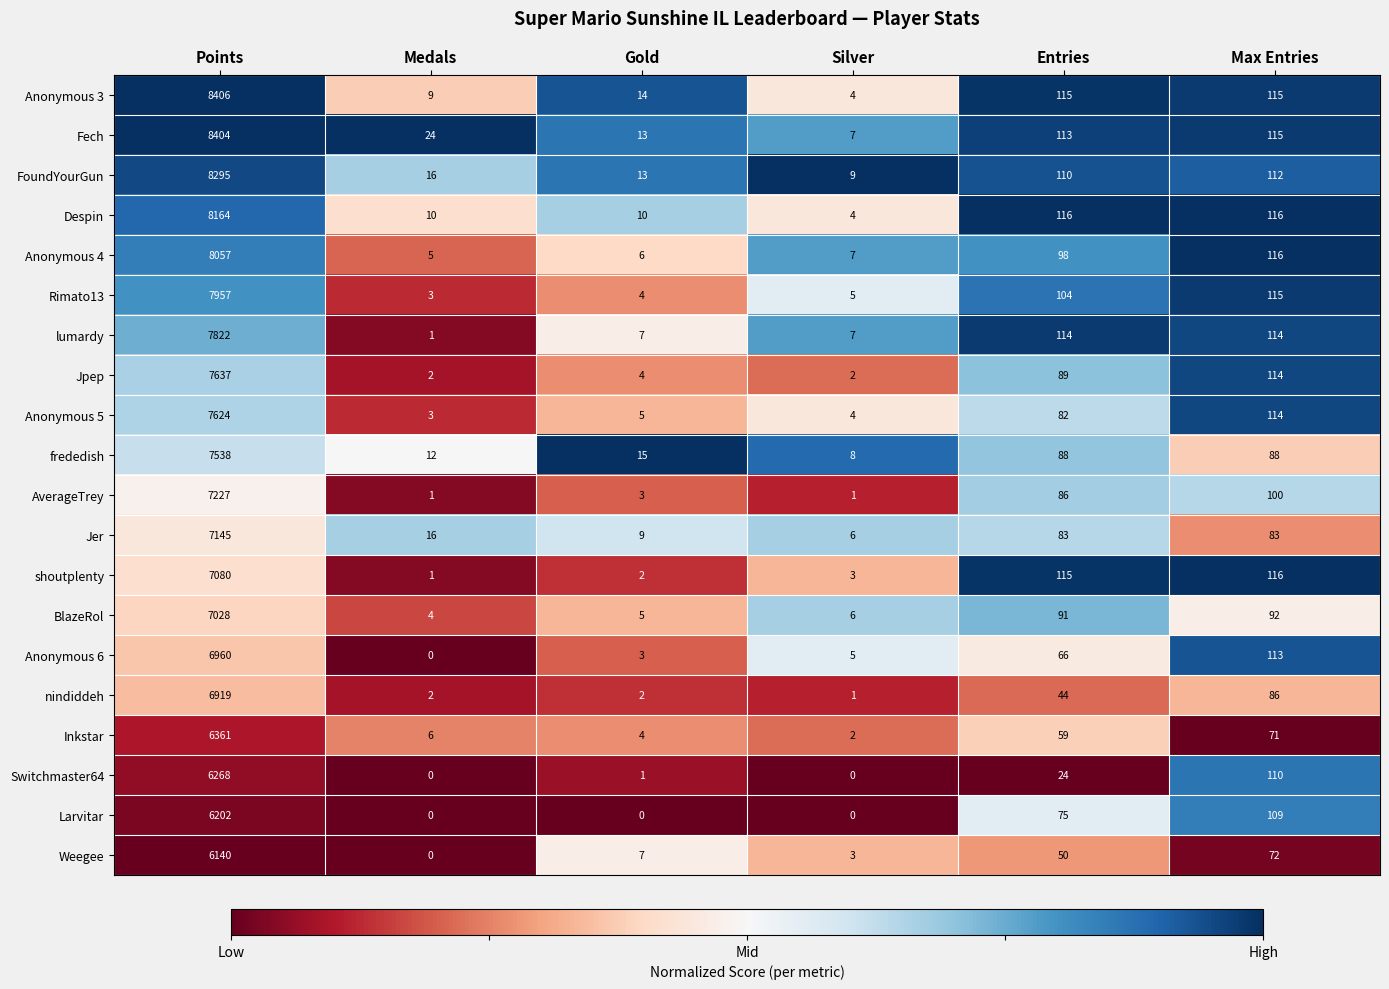

At which category is the sum across all series the highest?

Points